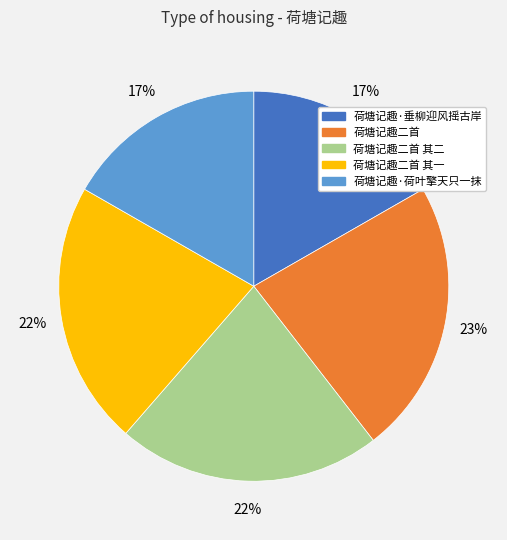

How many segments does this pie chart have?

5